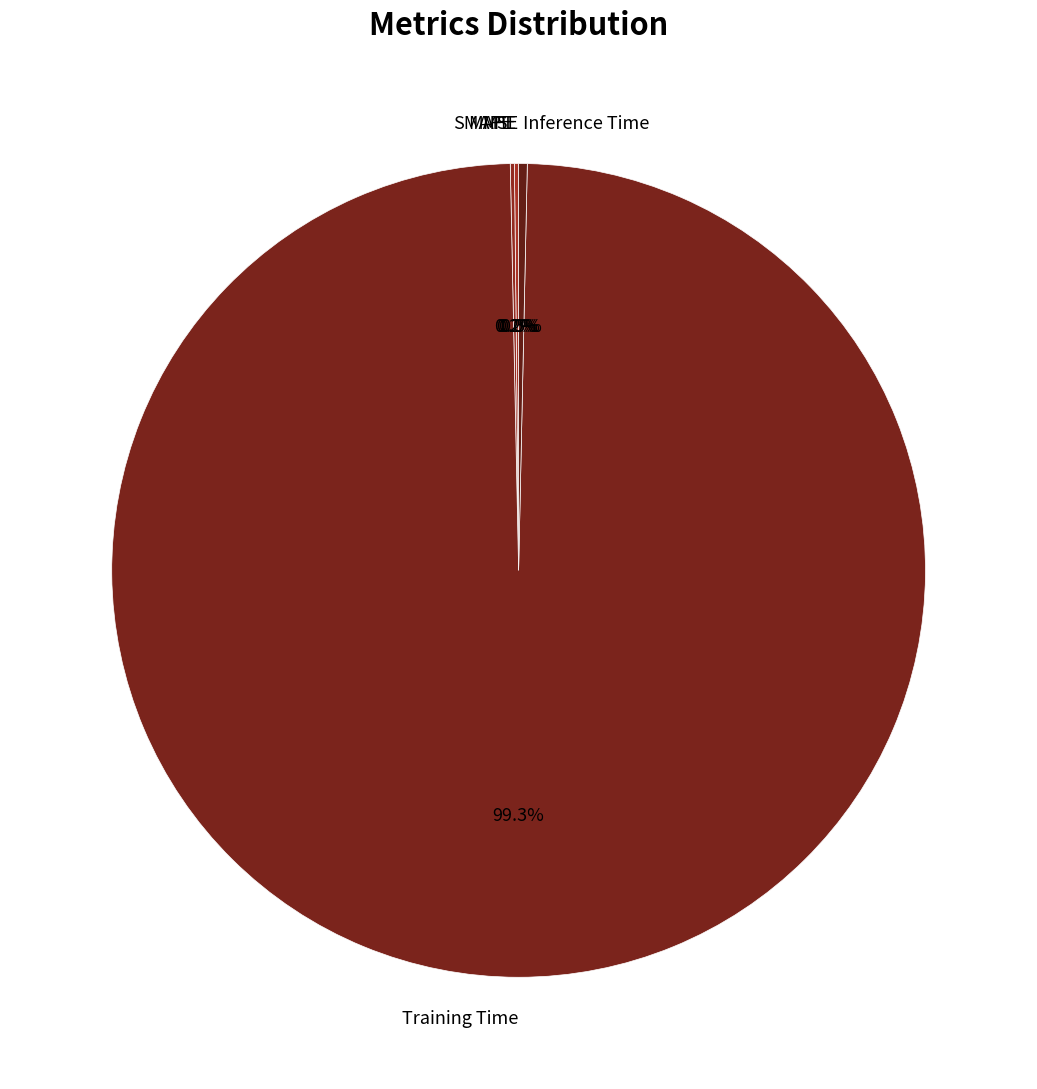

Is Training Time the majority of the pie?

Yes